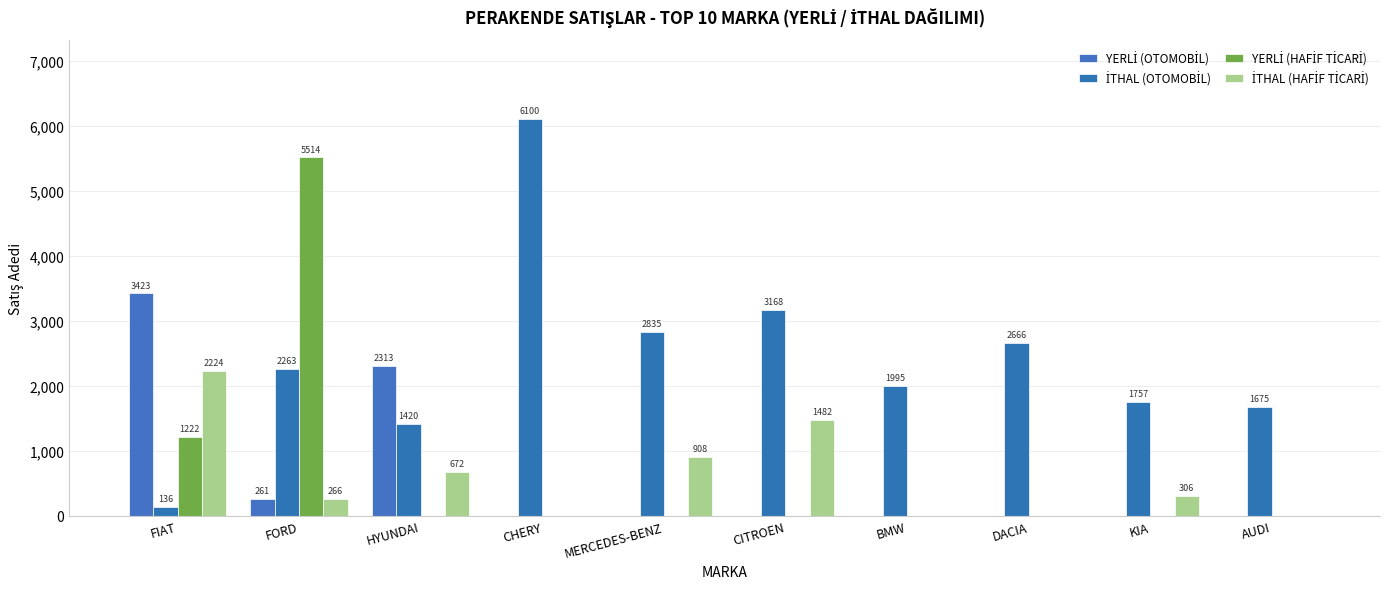

What is the label of the 4th bar from the right?

BMW